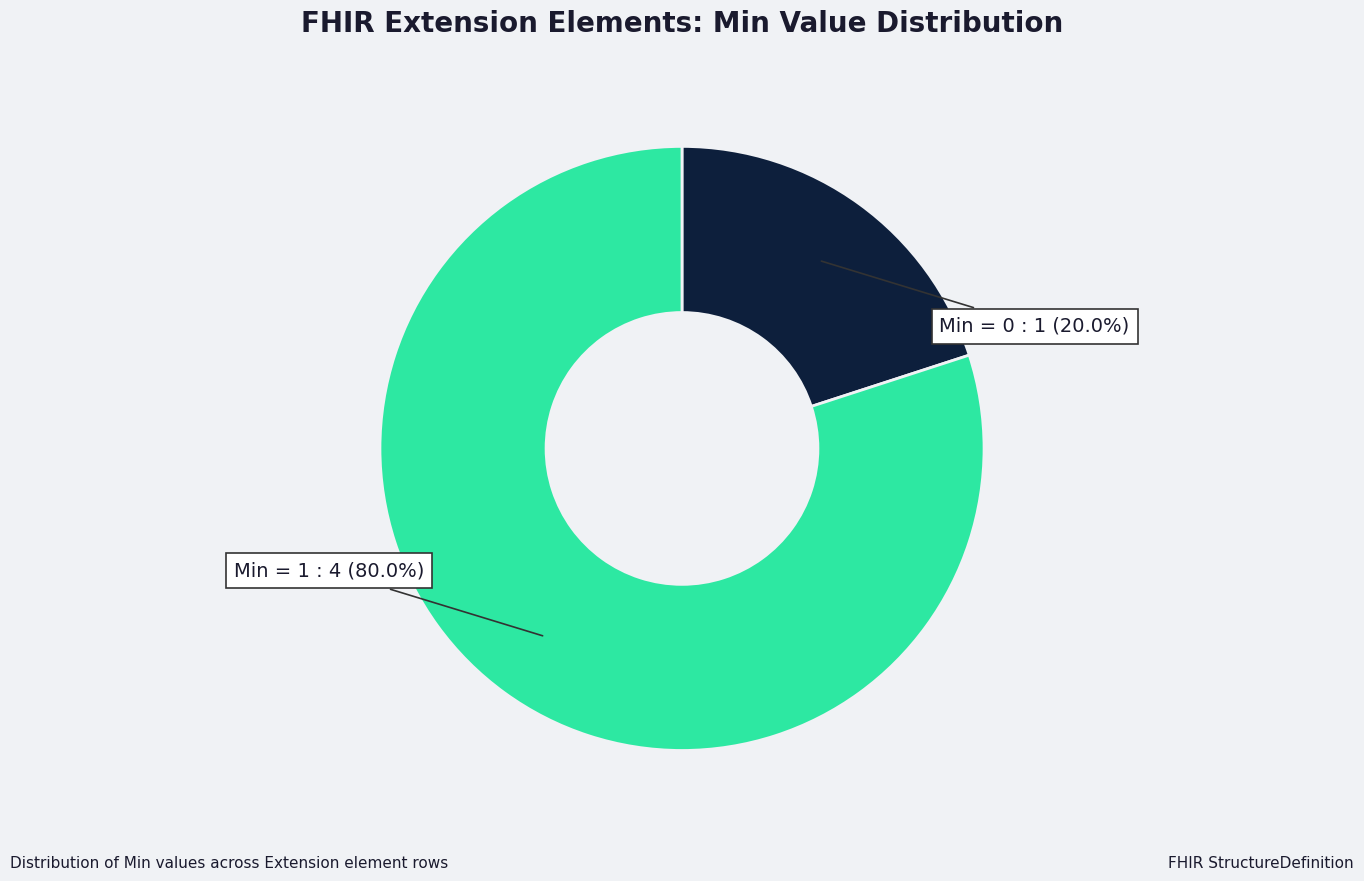

Between Min = 1 and Min = 0, which is larger?

Min = 1